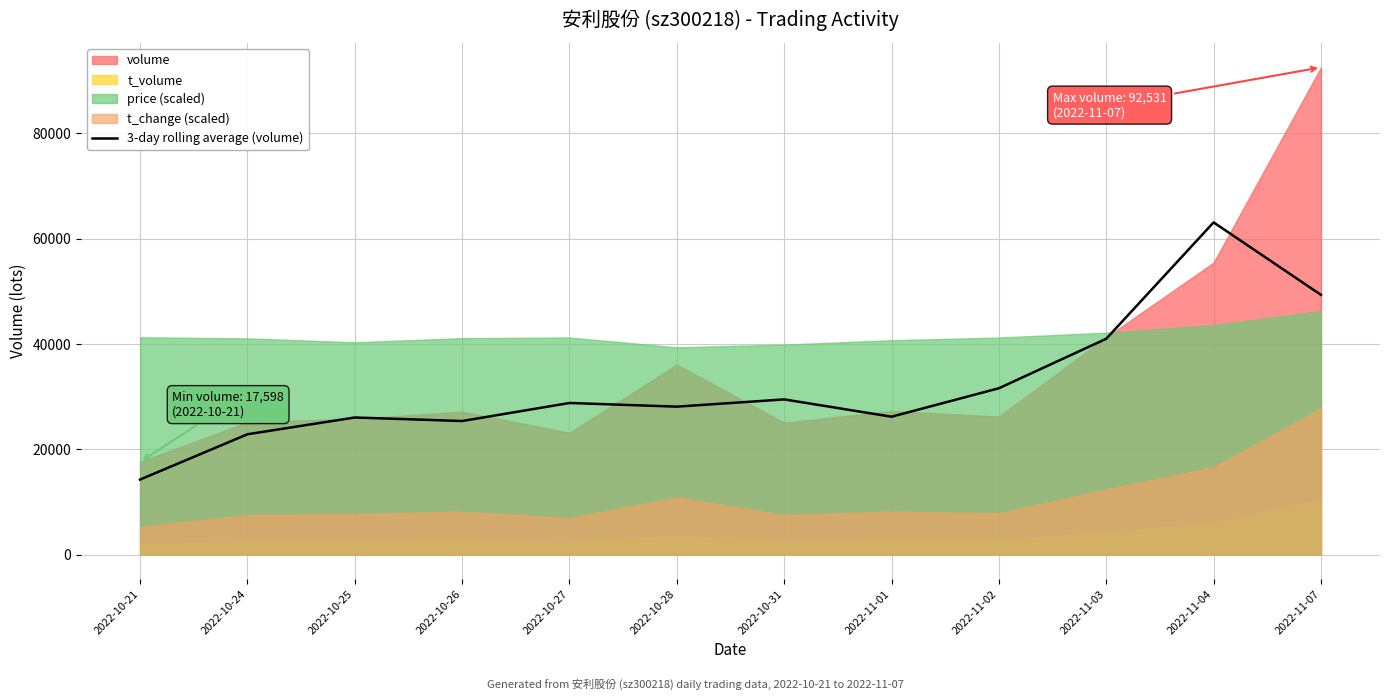

What is the highest value of the 3-day rolling average (volume) series?

63093.3